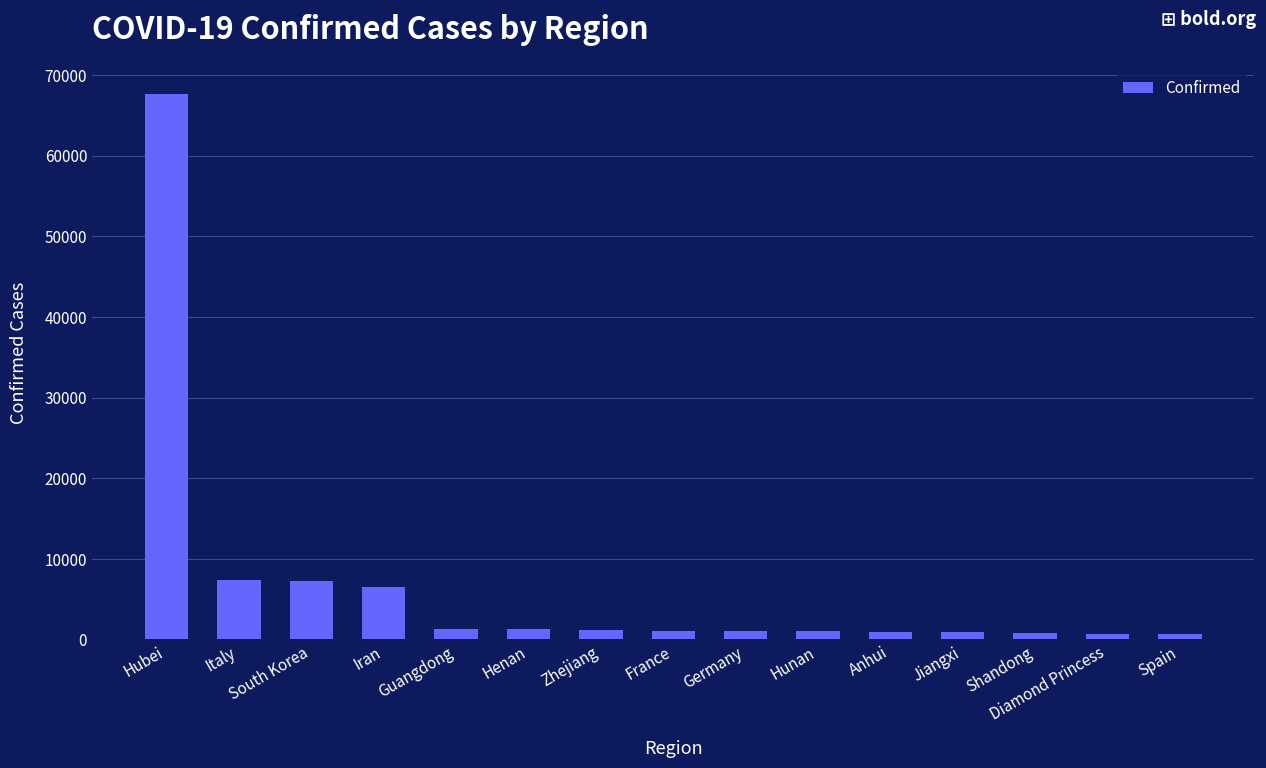

At which label does the data first exceed 1115?

Hubei